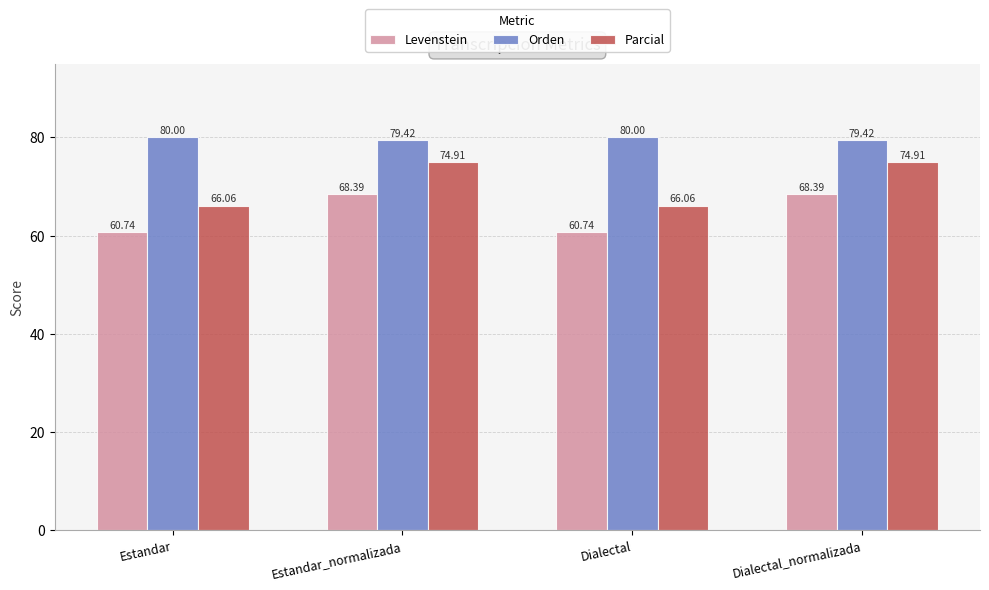

The value of Parcial at Estandar_normalizada is 122.5. True or false?

False